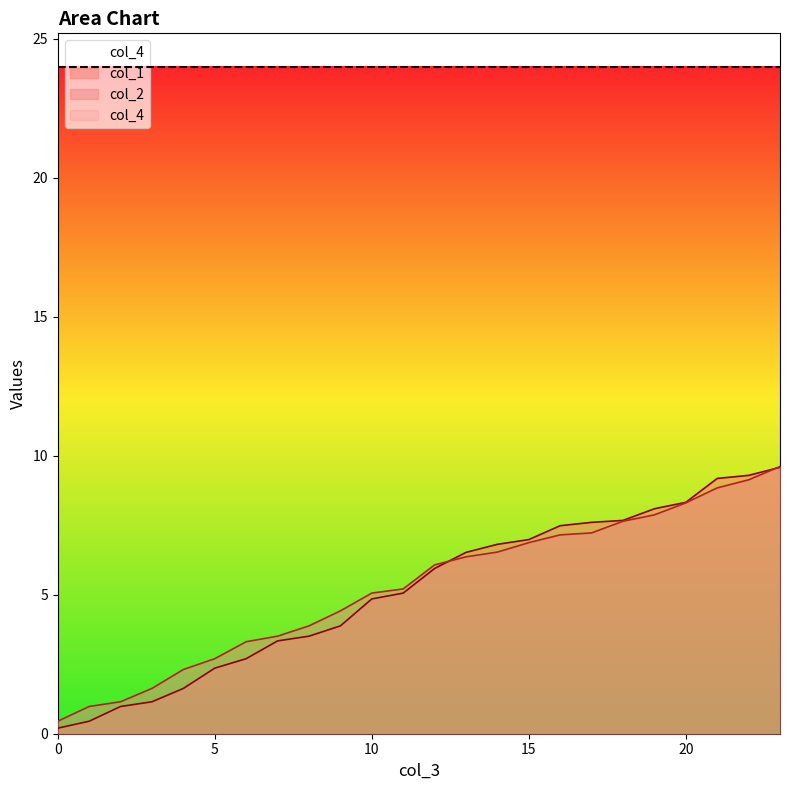

What is the average value of the col_1 series?

5.2